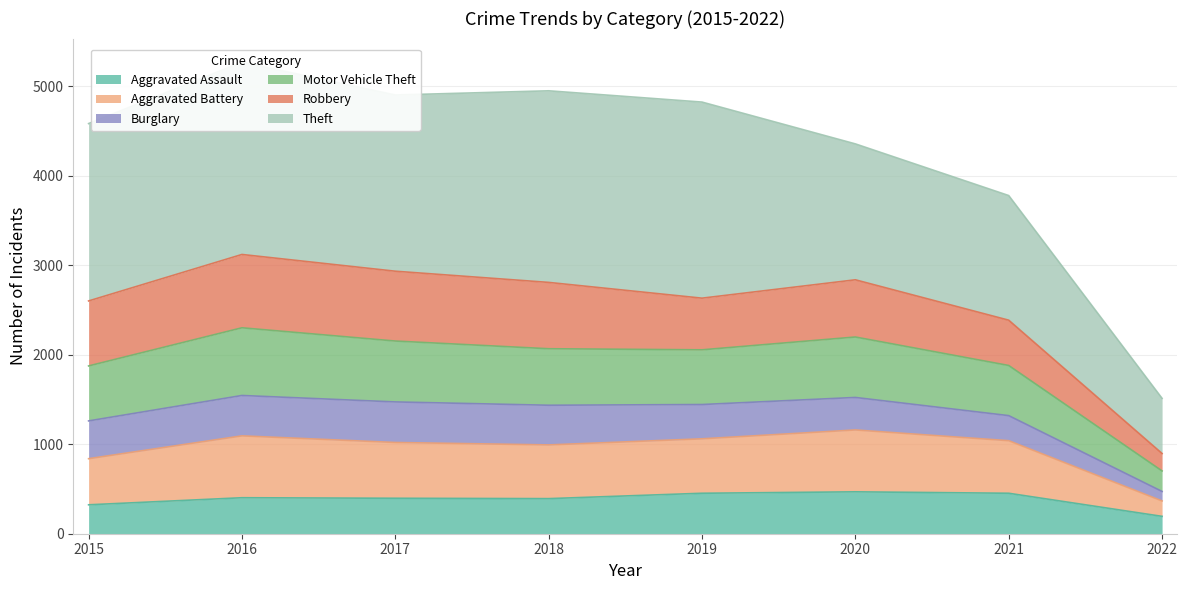

True or false: Aggravated Battery and Aggravated Assault cross at least once.

False